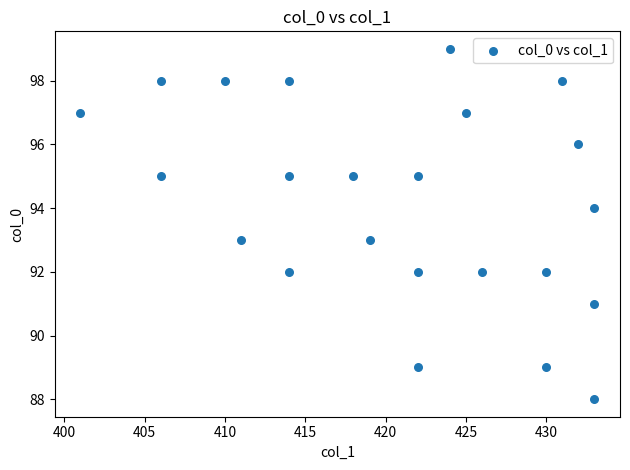

What is the range of Y values (max minus min)?

11